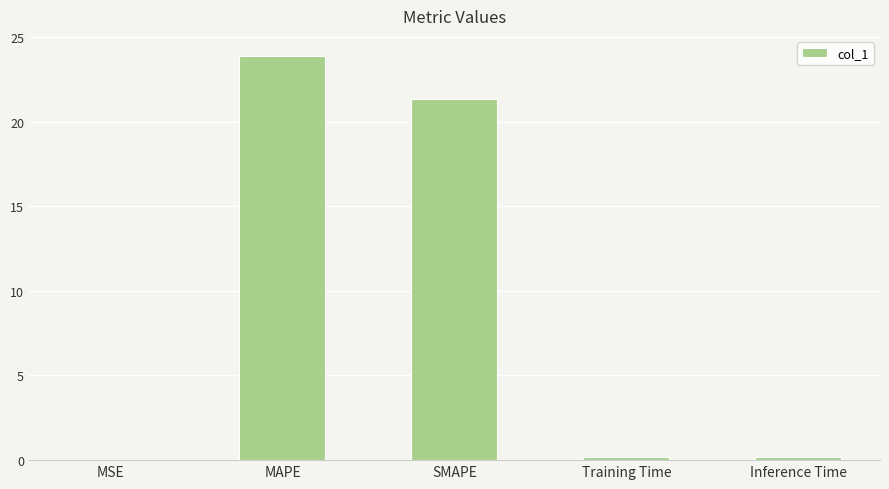

How many data points does each series have?

5